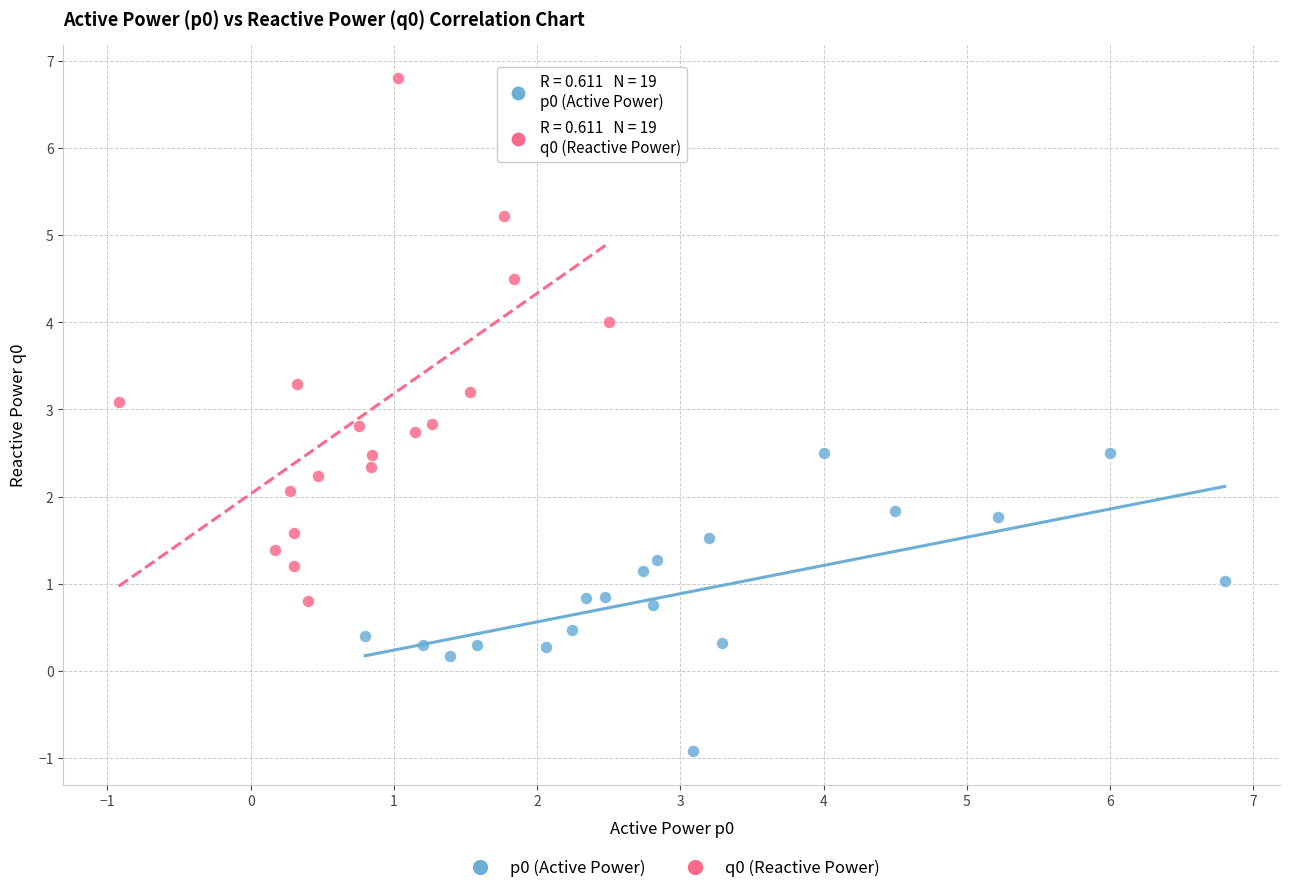

What are all the series names shown in the legend?

p0 (Active Power), q0 (Reactive Power)